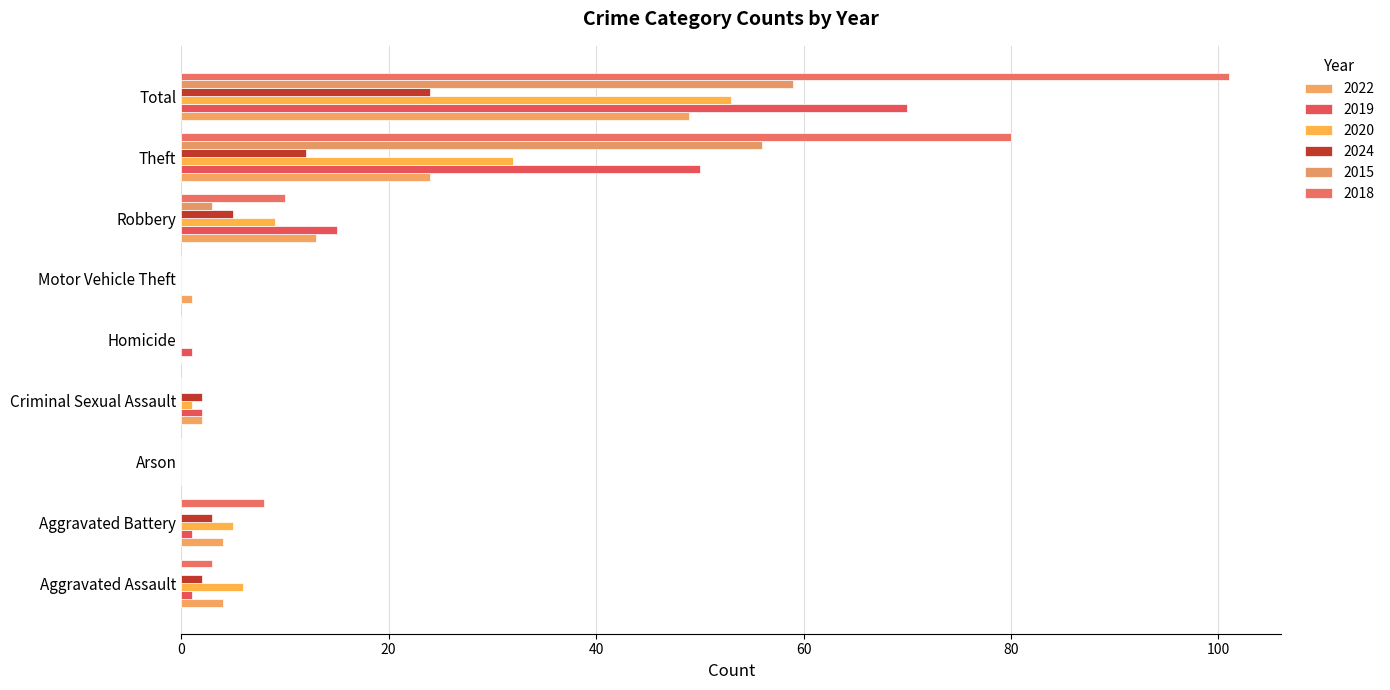

True or false: 2015 has a value of 0 at Criminal Sexual Assault.

True